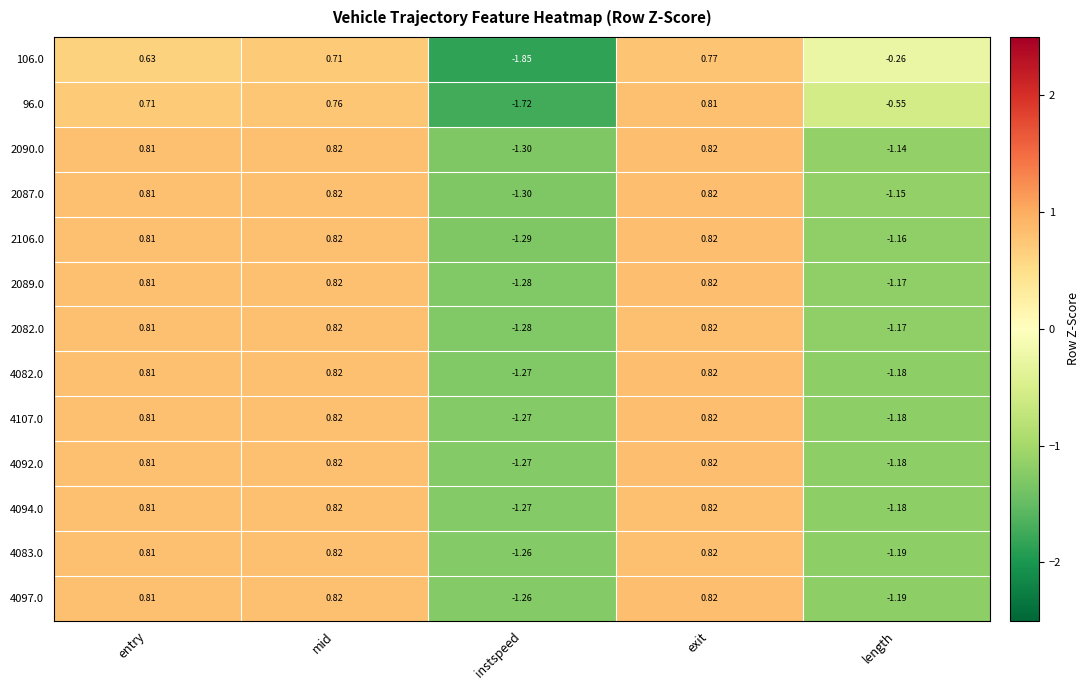

At which label is 2087.0 closest to 0?

entry